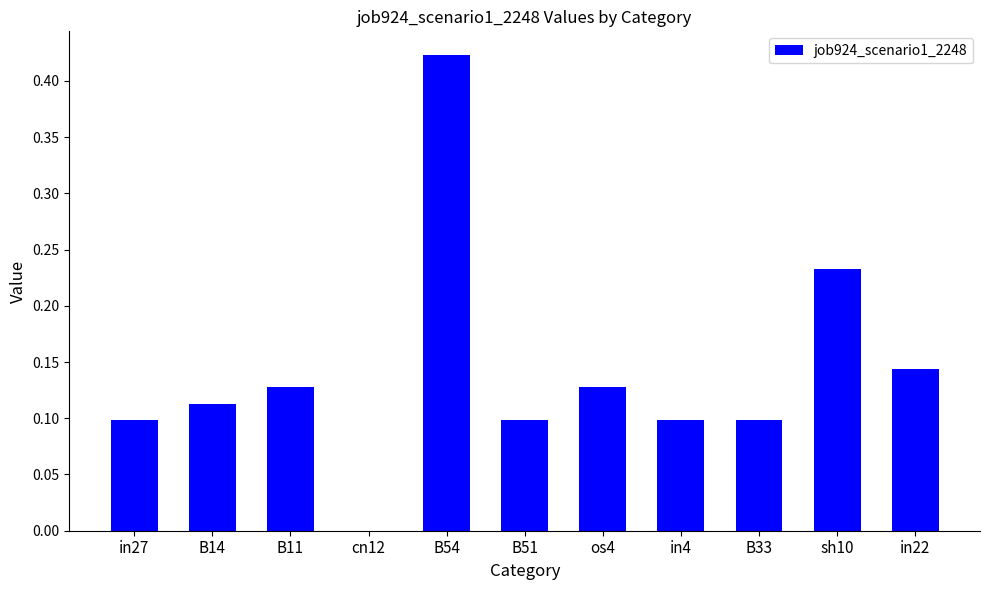

The value at B11 is 0.1. True or false?

True